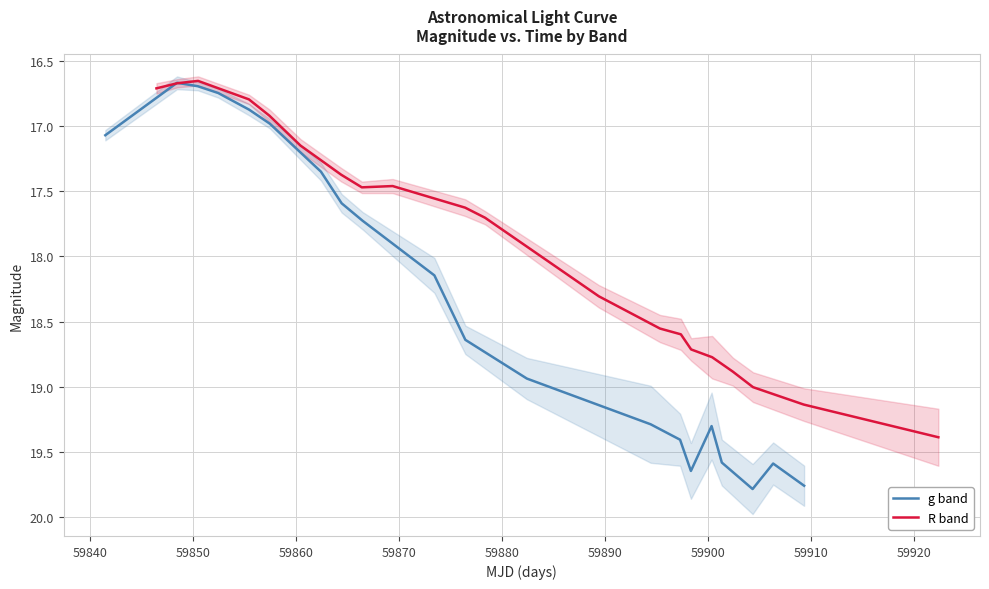

How many interior local valleys does the R band series have?

2